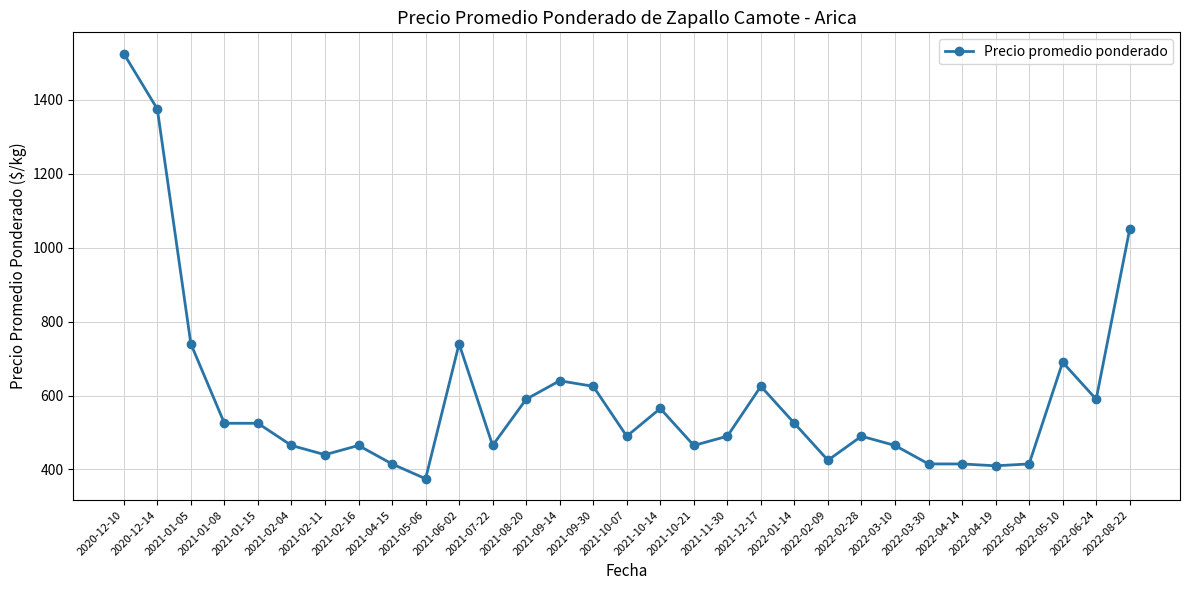

What is the change in value from 2022-01-14 to 2022-03-10?

-60